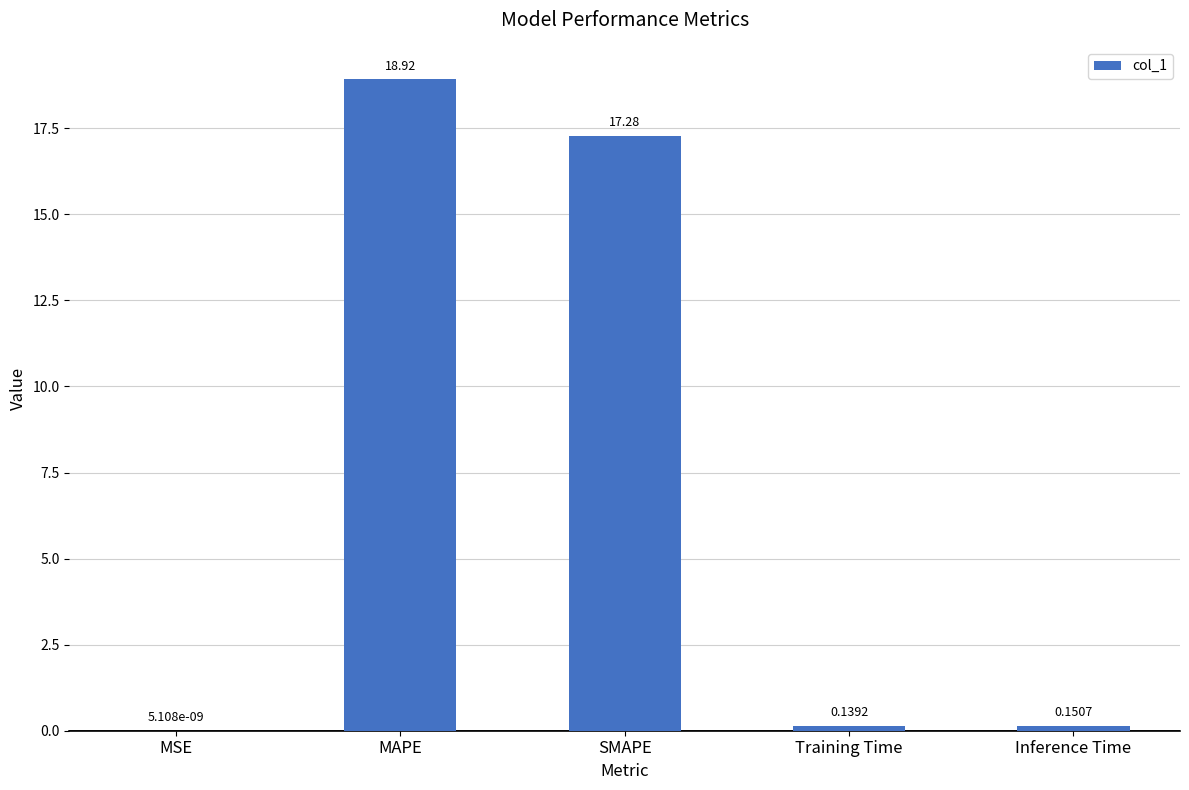

Which label corresponds to the largest value in the chart?

MAPE